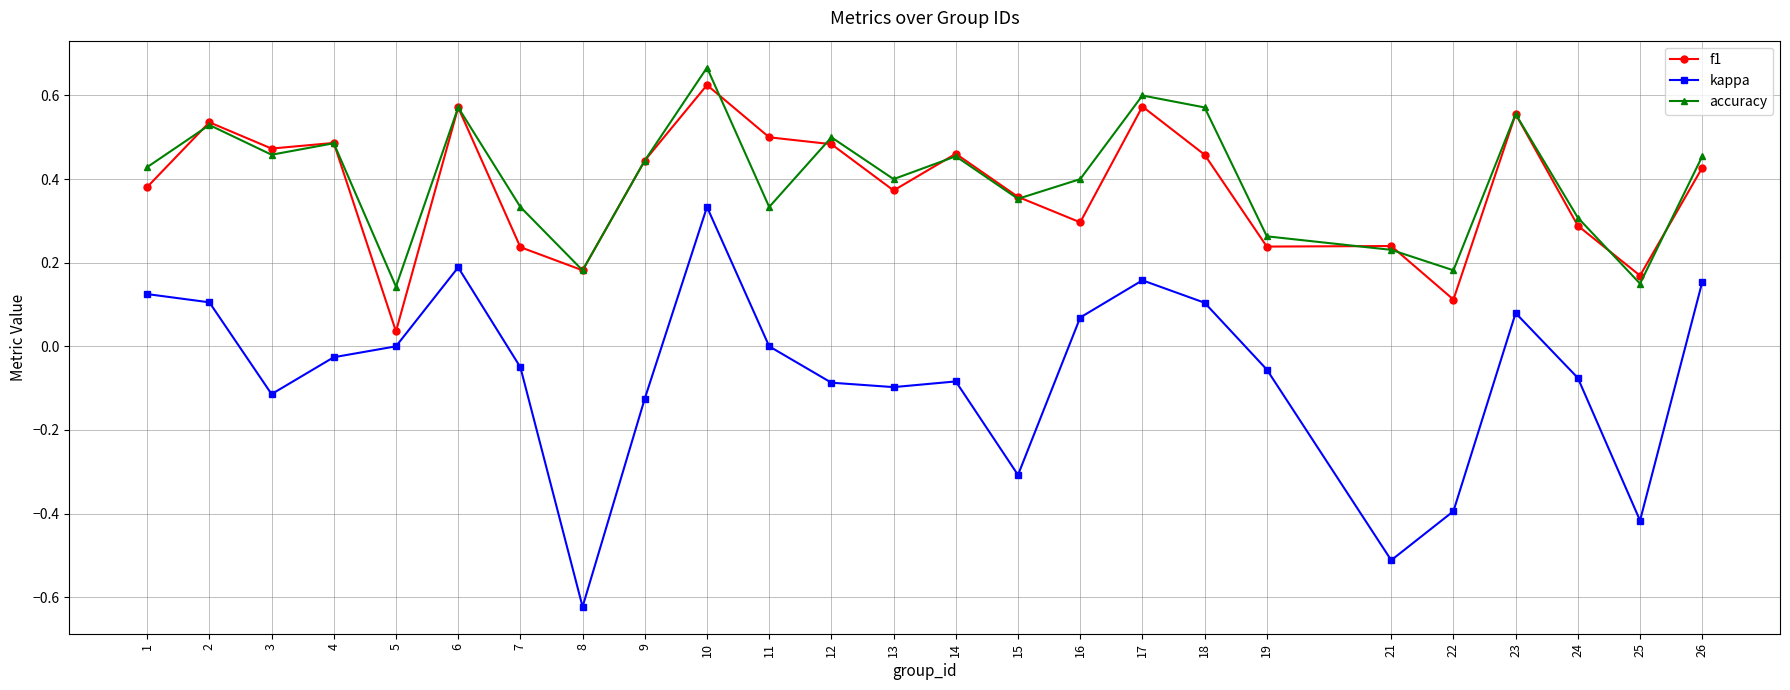

At which category does accuracy reach its first local peak?

2